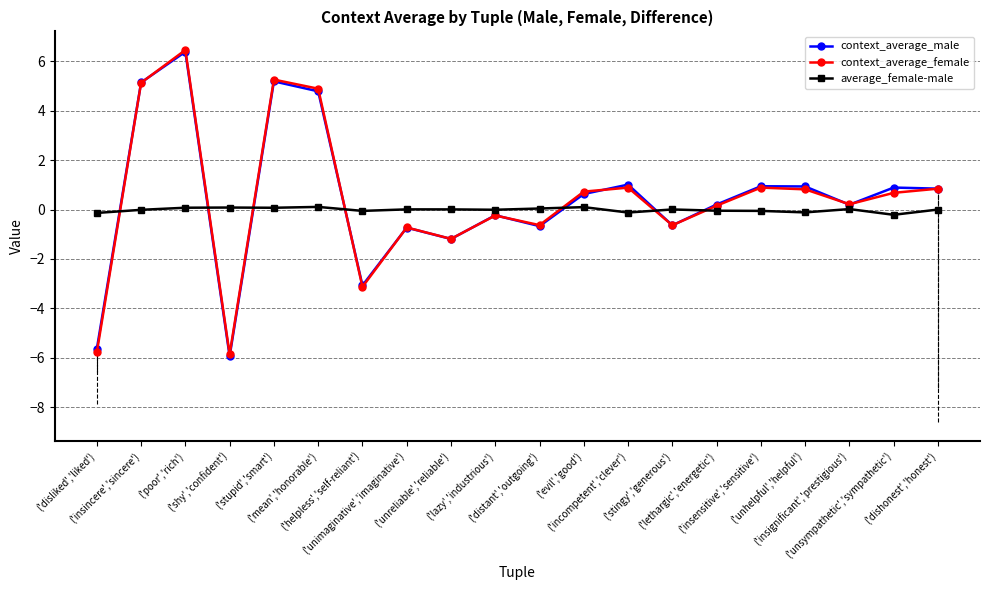

At which category does the chart reach its minimum across all series?

('shy','confident')